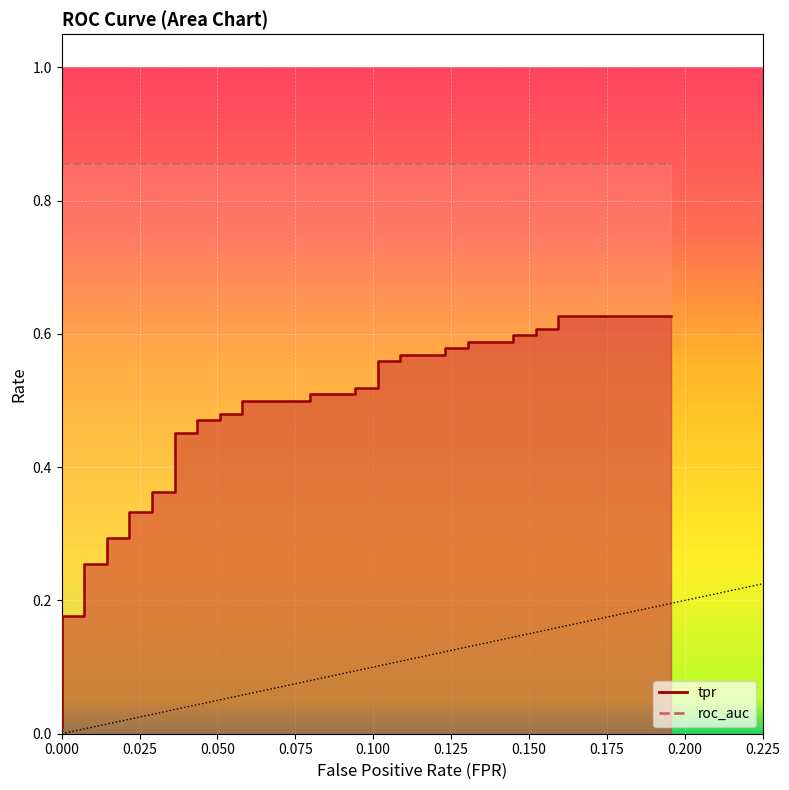

The value at 34 is 0.3. True or false?

False